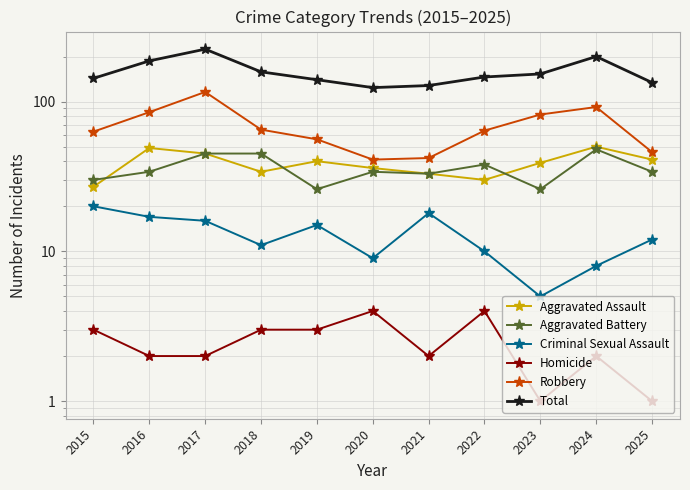

The value of Criminal Sexual Assault at 2024 is 12. True or false?

False